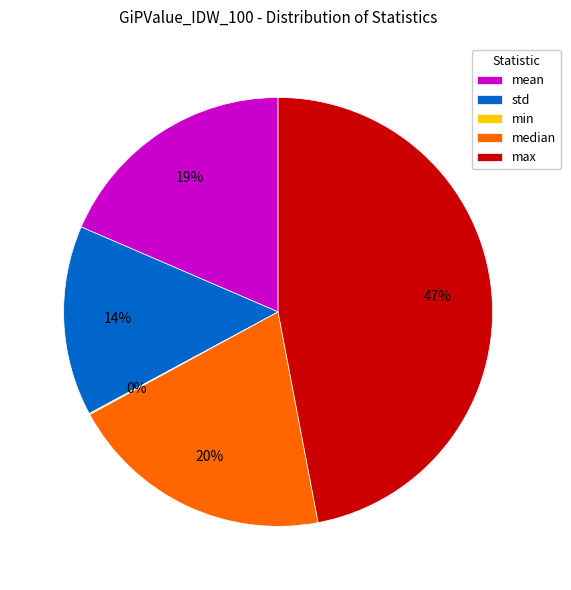

Which slice is the largest?

max